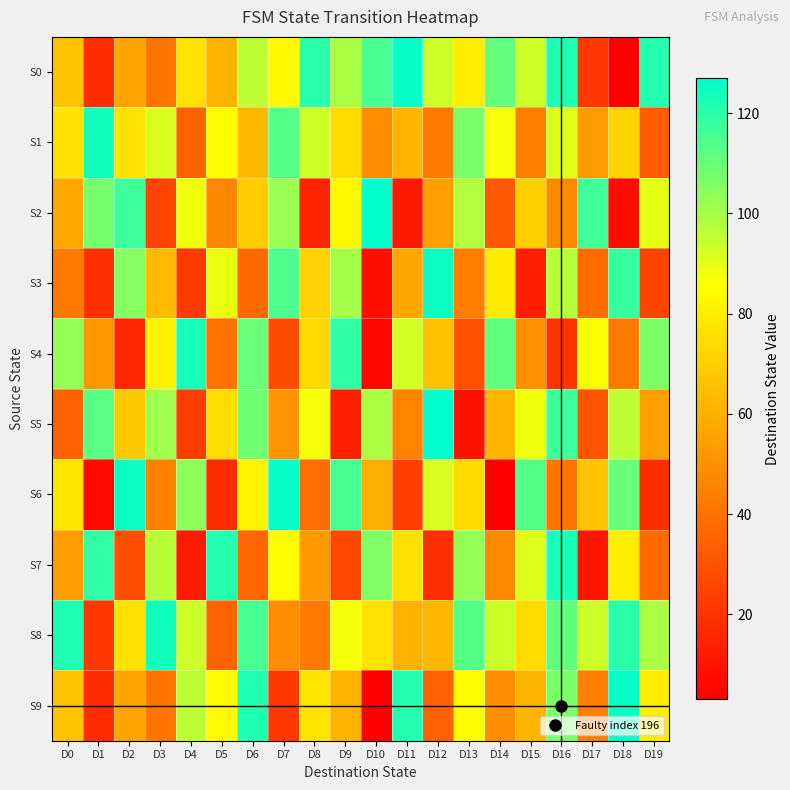

Count the number of categories in the chart.

20